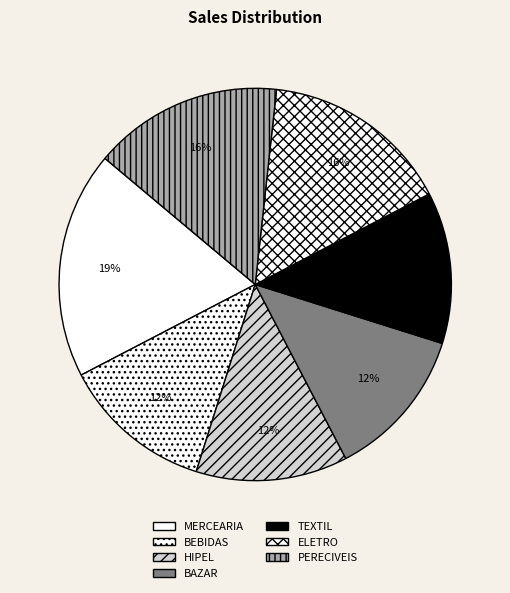

To the nearest percent, what is the difference between the largest and smallest slice percentages?

6%